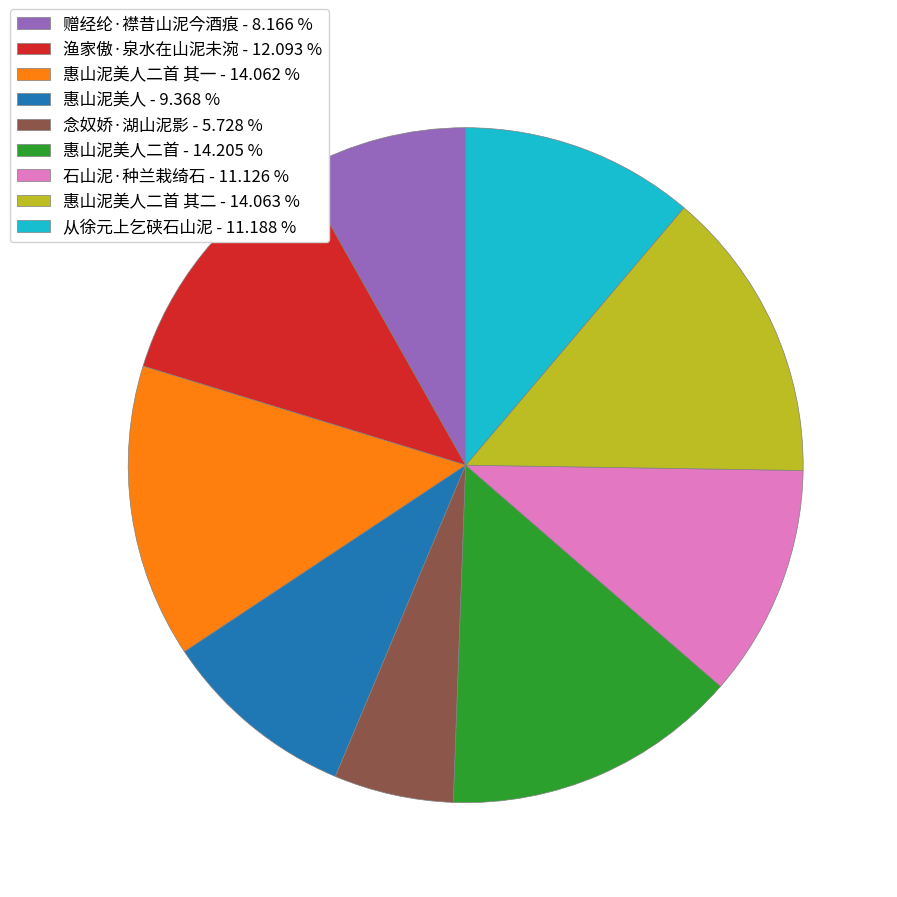

Which has a higher value, 惠山泥美人 - 9.368 % or 渔家傲·泉水在山泥未涴 - 12.093 %?

渔家傲·泉水在山泥未涴 - 12.093 %